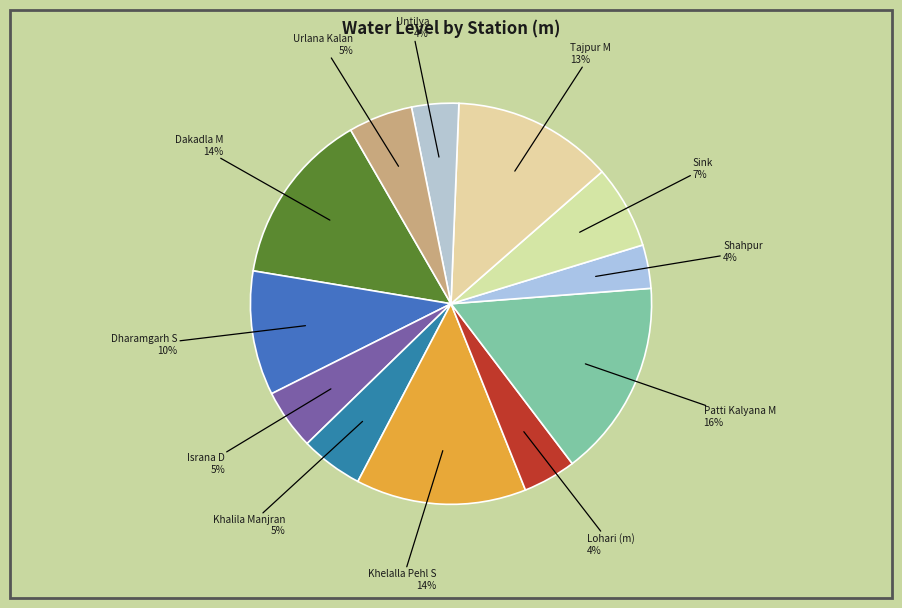

To the nearest percent, what is the difference between the largest and smallest slice percentages?

12%